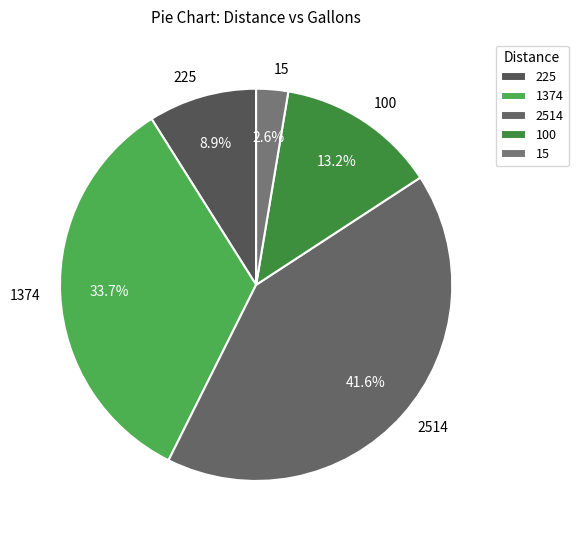

Is it true that 225 is 18% of the pie?

False